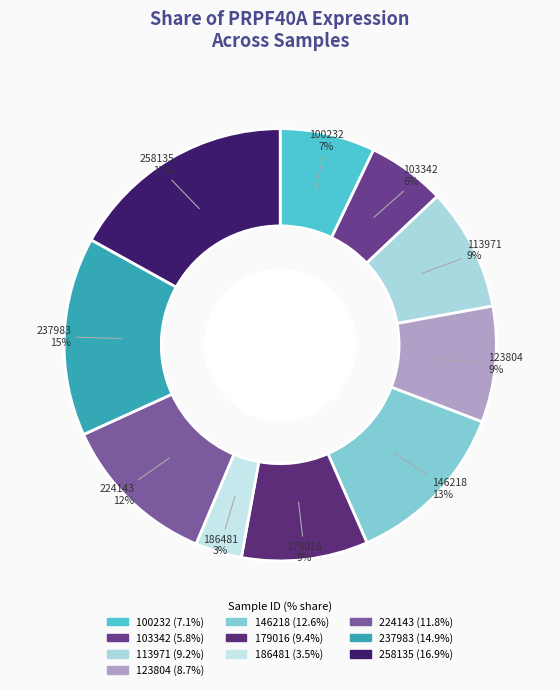

Approximately how many times larger is the value at 103342 compared to 237983?

0.4